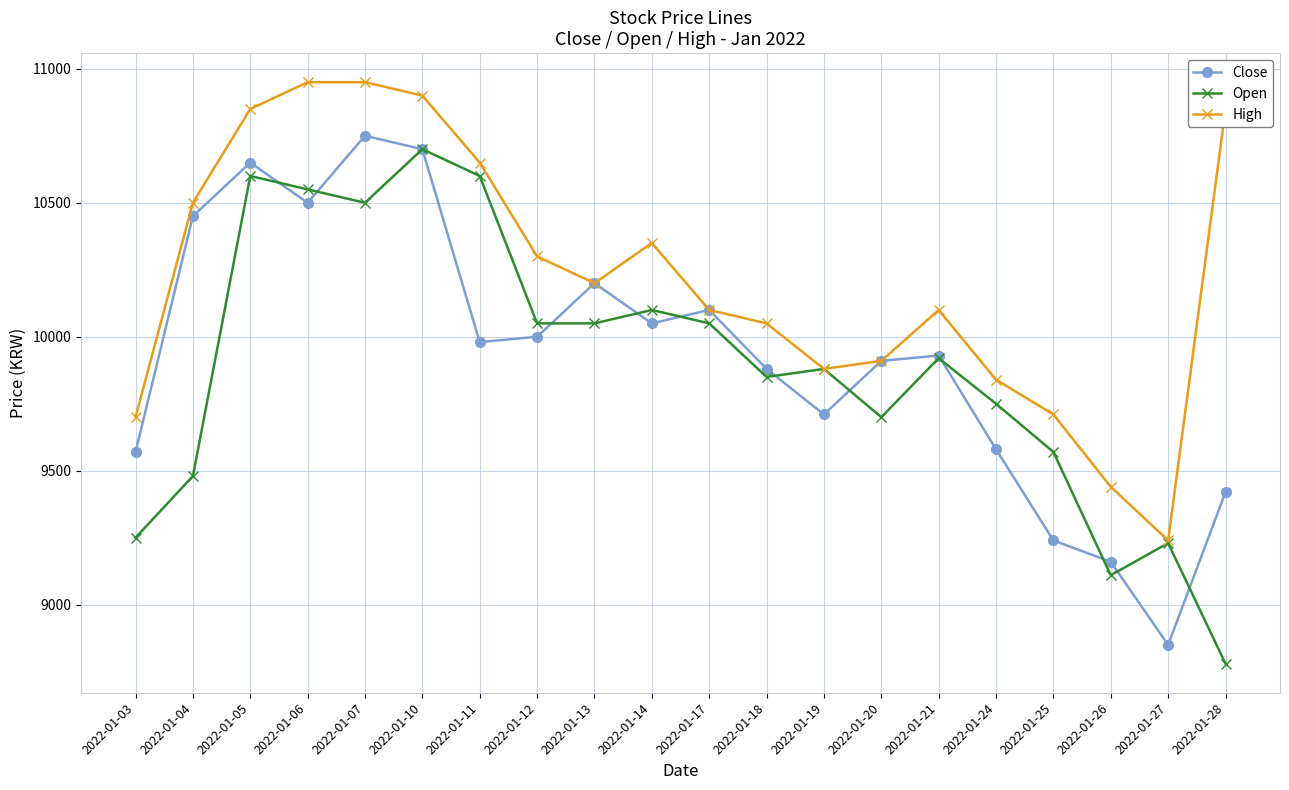

At how many categories does at least one series exceed 9502?

18